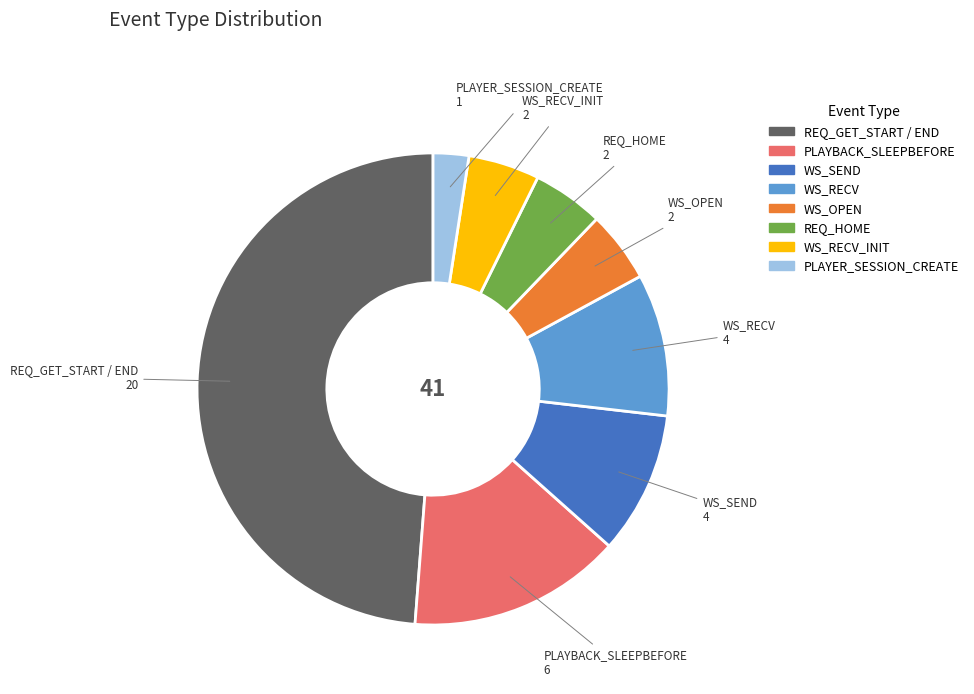

Is there a majority slice in this chart?

No